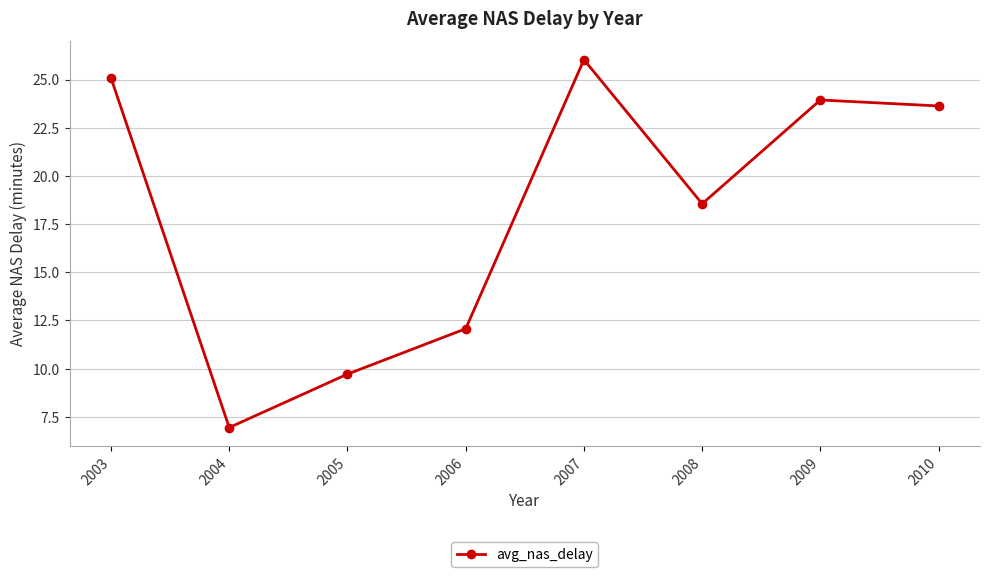

The chart shows a value of 25.1 at 2003. True or false?

True